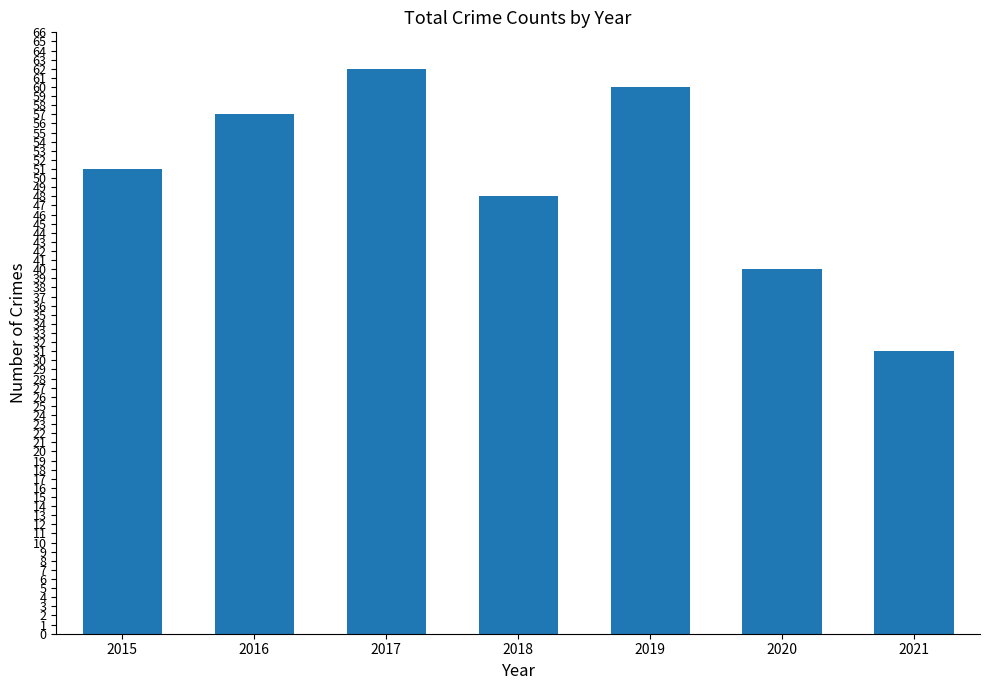

How many series are shown in this chart?

1